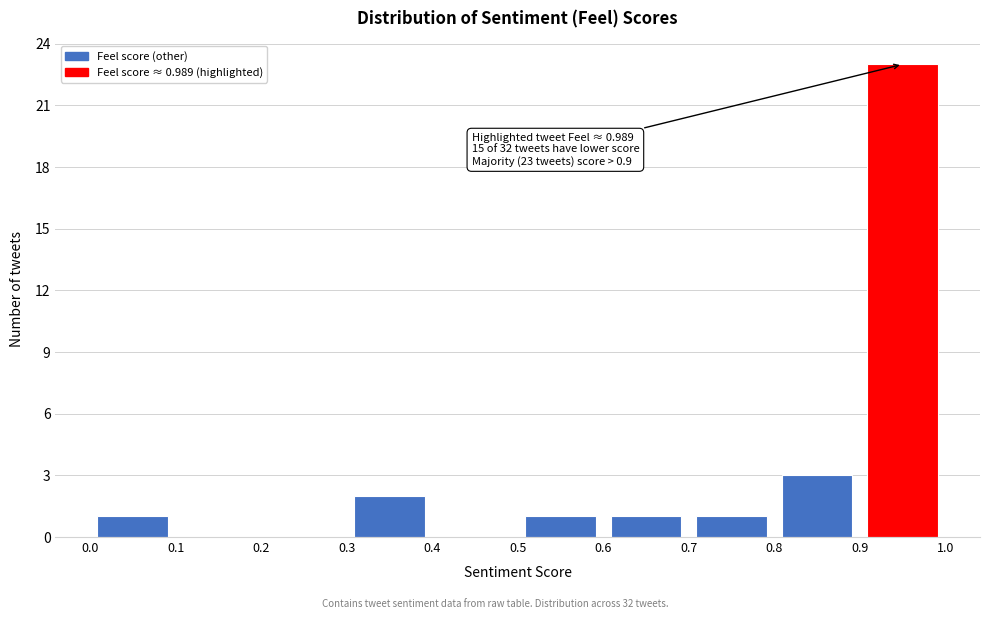

Which range on the x-axis has the tallest bar?

0.9 to 1.0